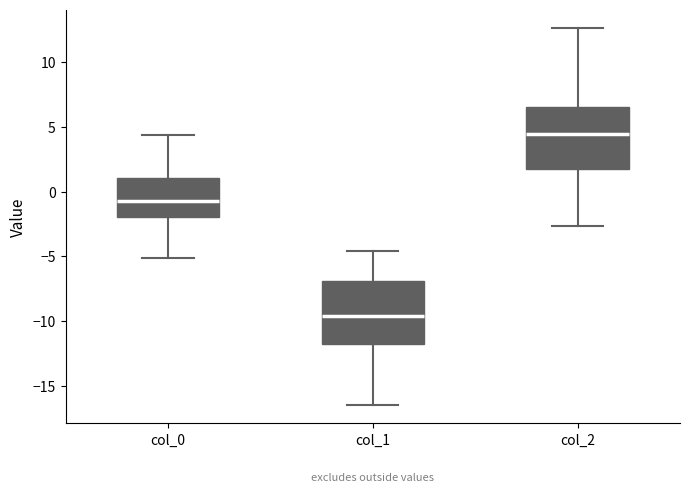

Reading left to right, read every box against the y-axis: the position of its median line, the range the box covers, and the ends of its whiskers. The values are not printed on the chart, so give them approximately, as read against the axis.

col_0: median -0.5, box -2.0 to 1.0, whiskers -5.0 to 4.5
col_1: median -9.5, box -12.0 to -7.0, whiskers -16.5 to -4.5
col_2: median 4.5, box 1.5 to 6.5, whiskers -2.5 to 12.5